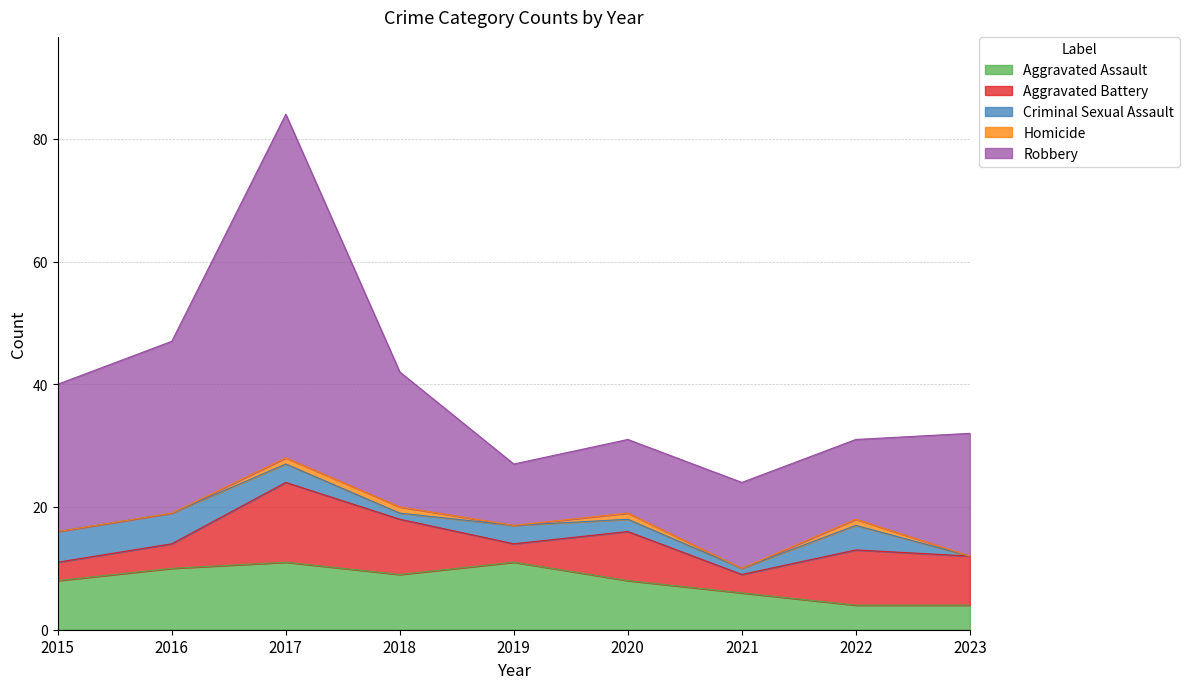

True or false: Criminal Sexual Assault and Homicide cross at least once.

False